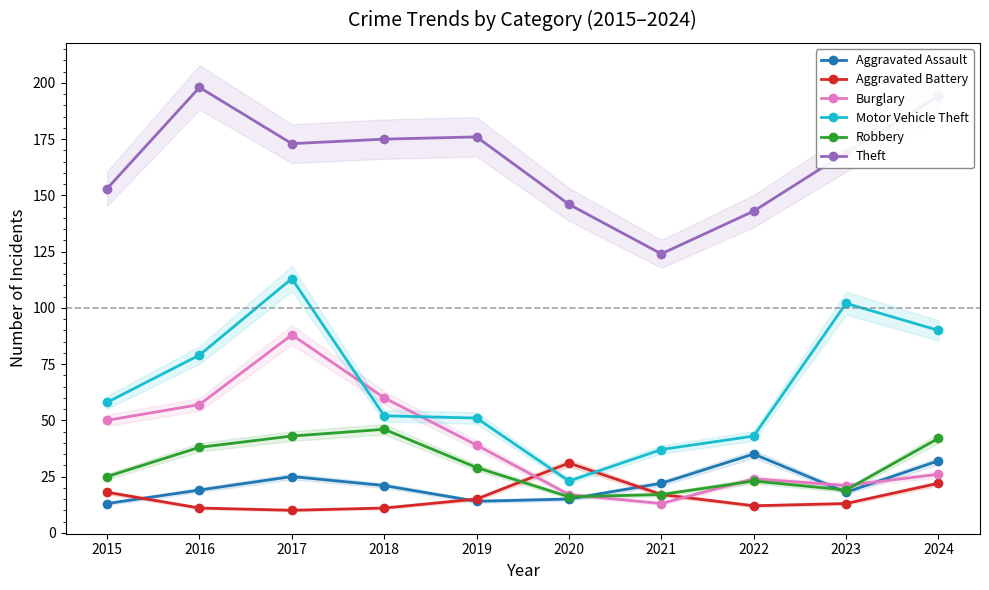

What is the value of the Robbery point at the 5th from the left?

29